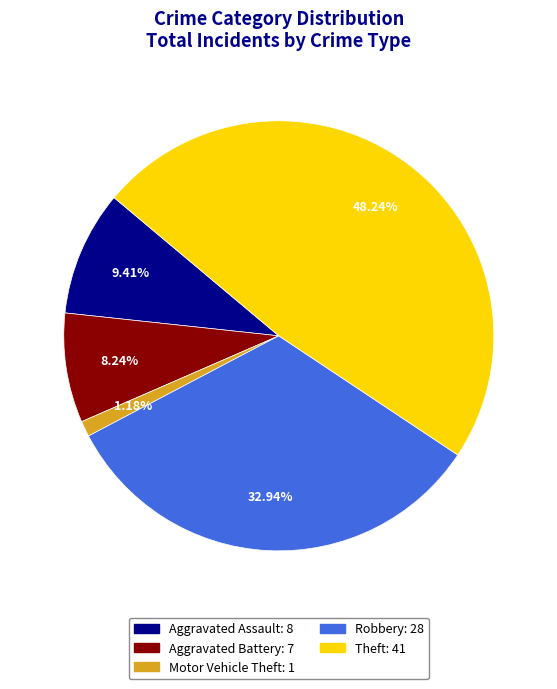

Rank the categories by value from highest to lowest.

Theft, Robbery, Aggravated Assault, Aggravated Battery, Motor Vehicle Theft